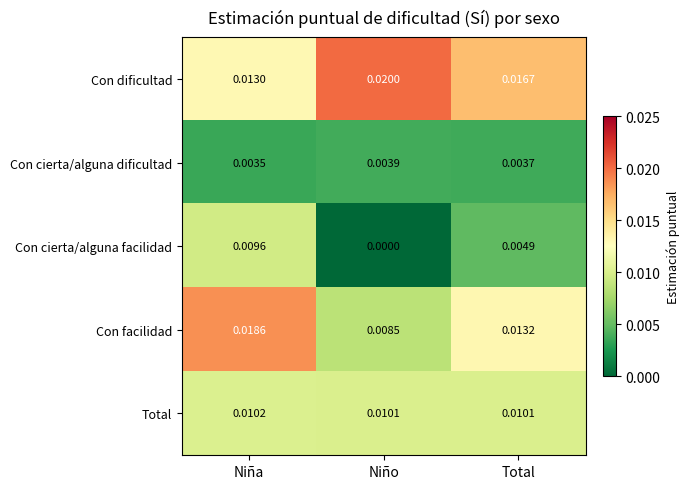

What is the total value across all series at Niña?

0.1